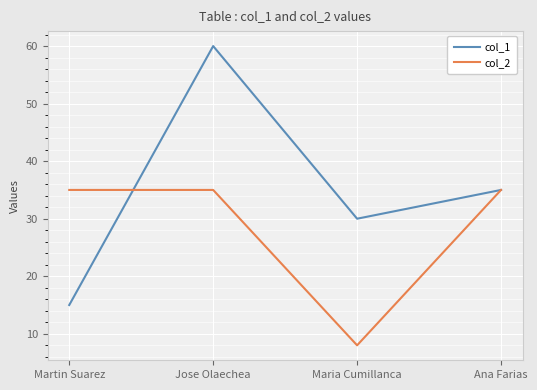

What is the label of the 4th point from the right?

Martin Suarez